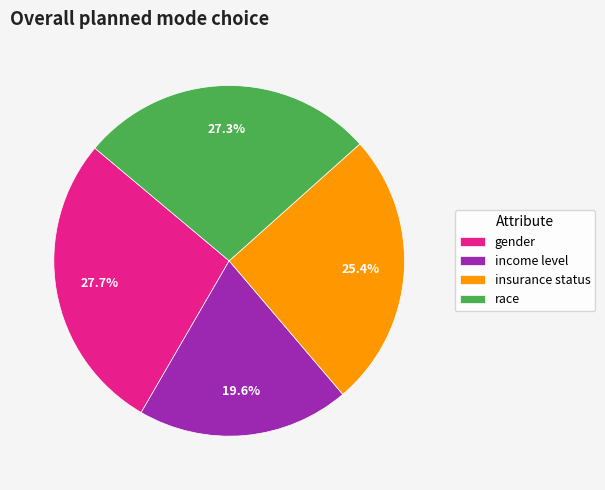

Is the sum of race and income level greater than half?

No